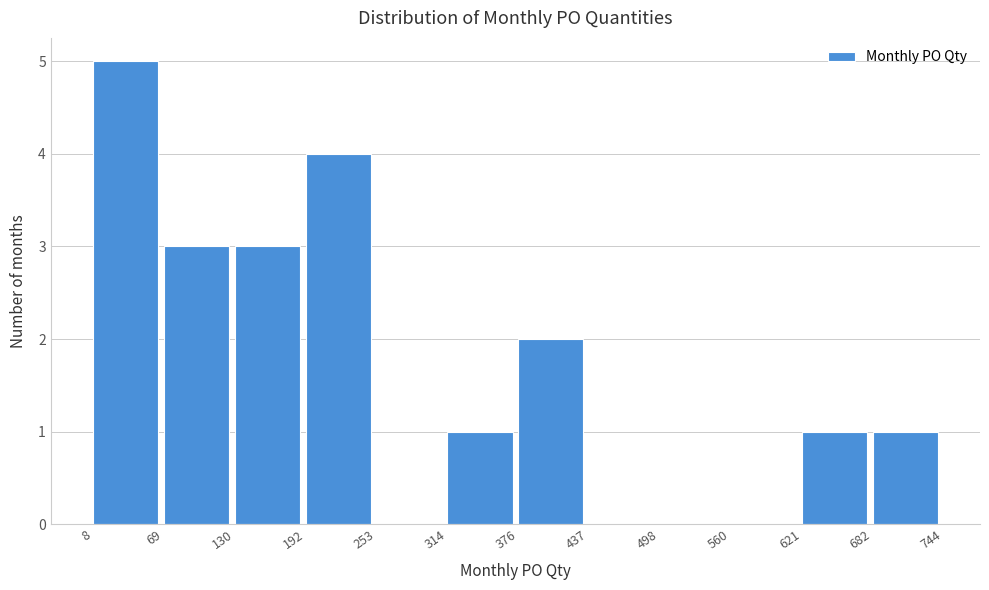

Which range on the x-axis has the tallest bar?

8 to 69